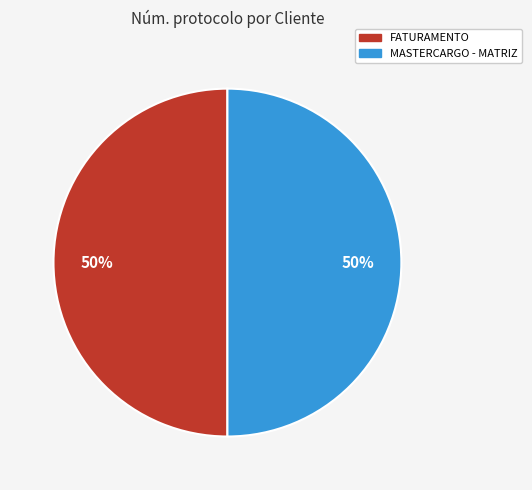

To the nearest percent, what percentage of the pie is FATURAMENTO?

50%